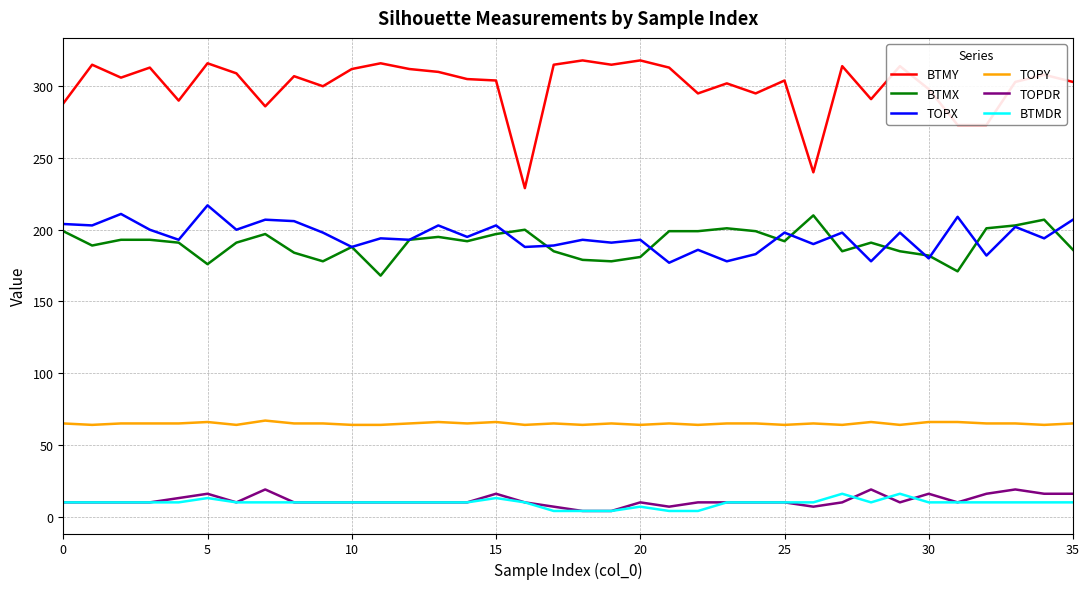

True or false: TOPY has more than 1 interior local peaks.

True